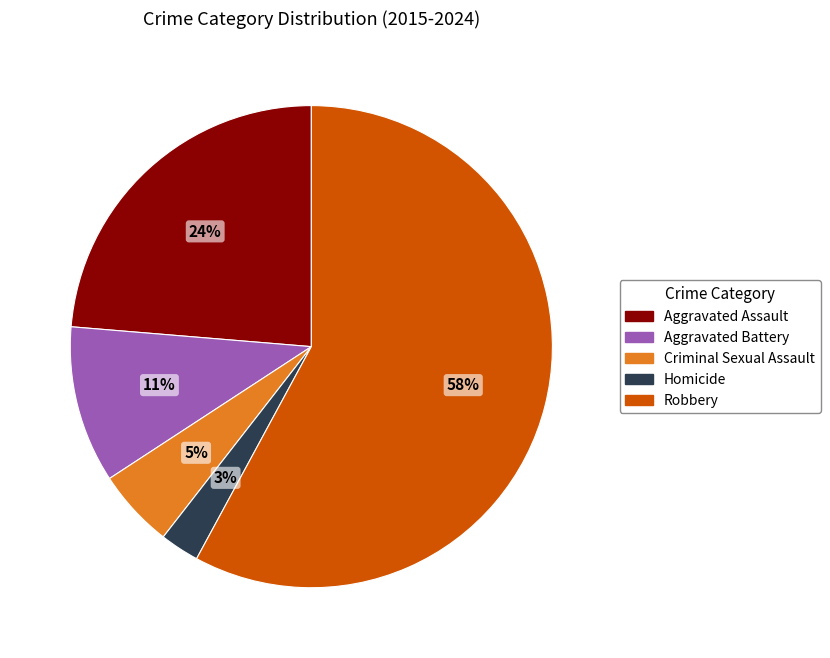

Which category has the smallest portion of the pie?

Homicide